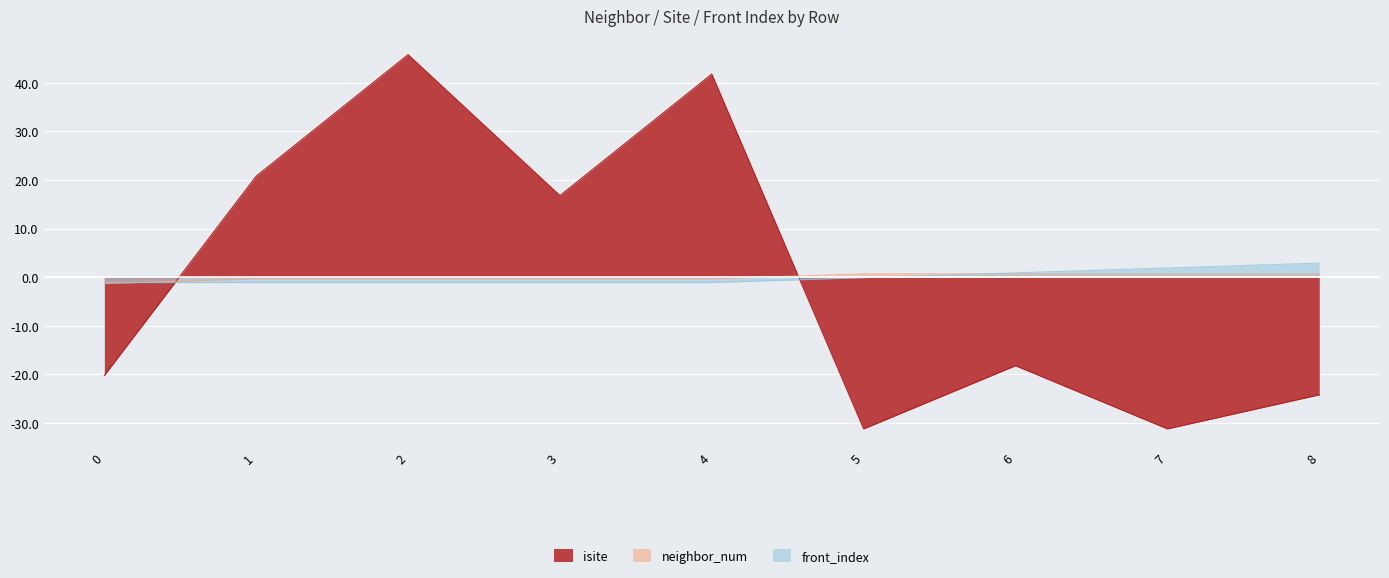

At which category is the sum across all series the highest?

2